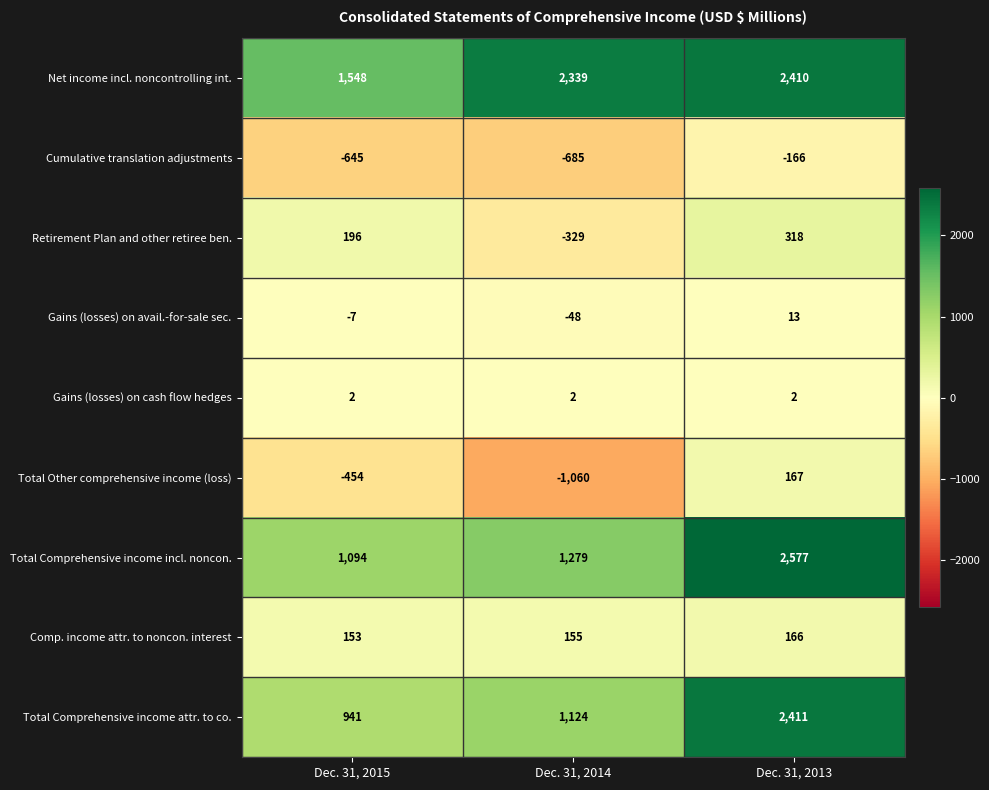

The value of Retirement Plan and other retiree ben. at Dec. 31, 2015 is 196. True or false?

True